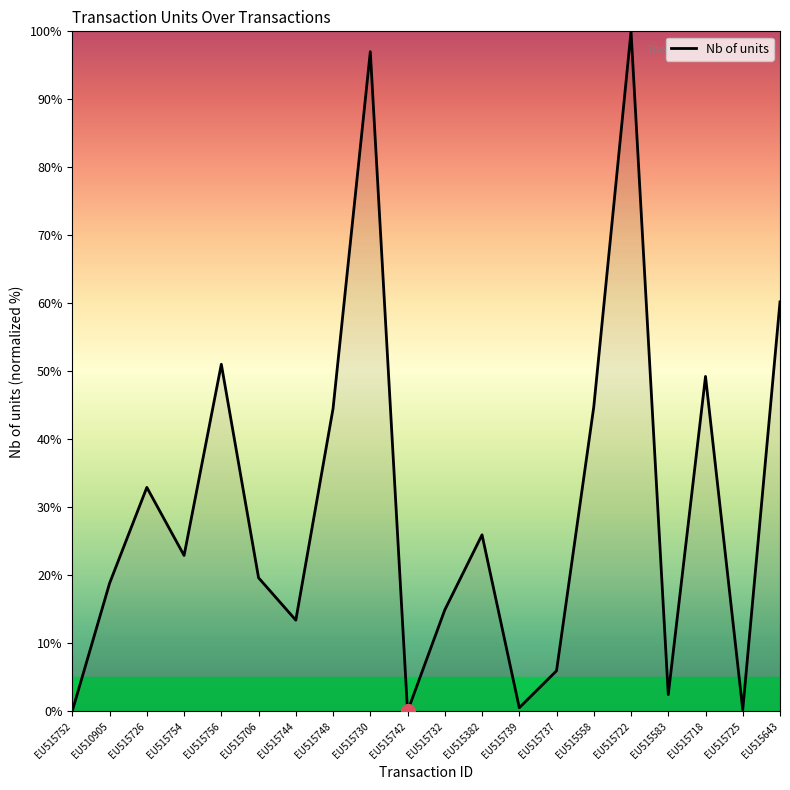

What is the maximum value shown in the chart?

100.0